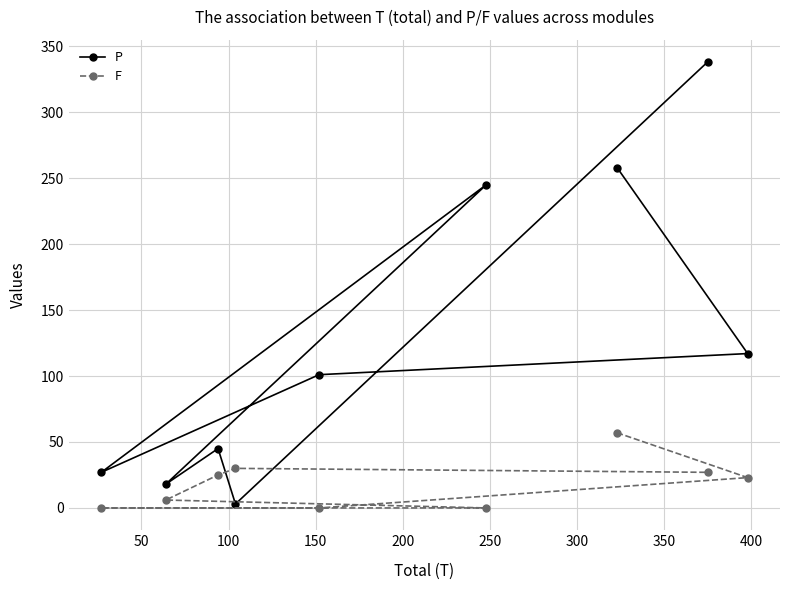

Which series has the largest total across all categories?

P